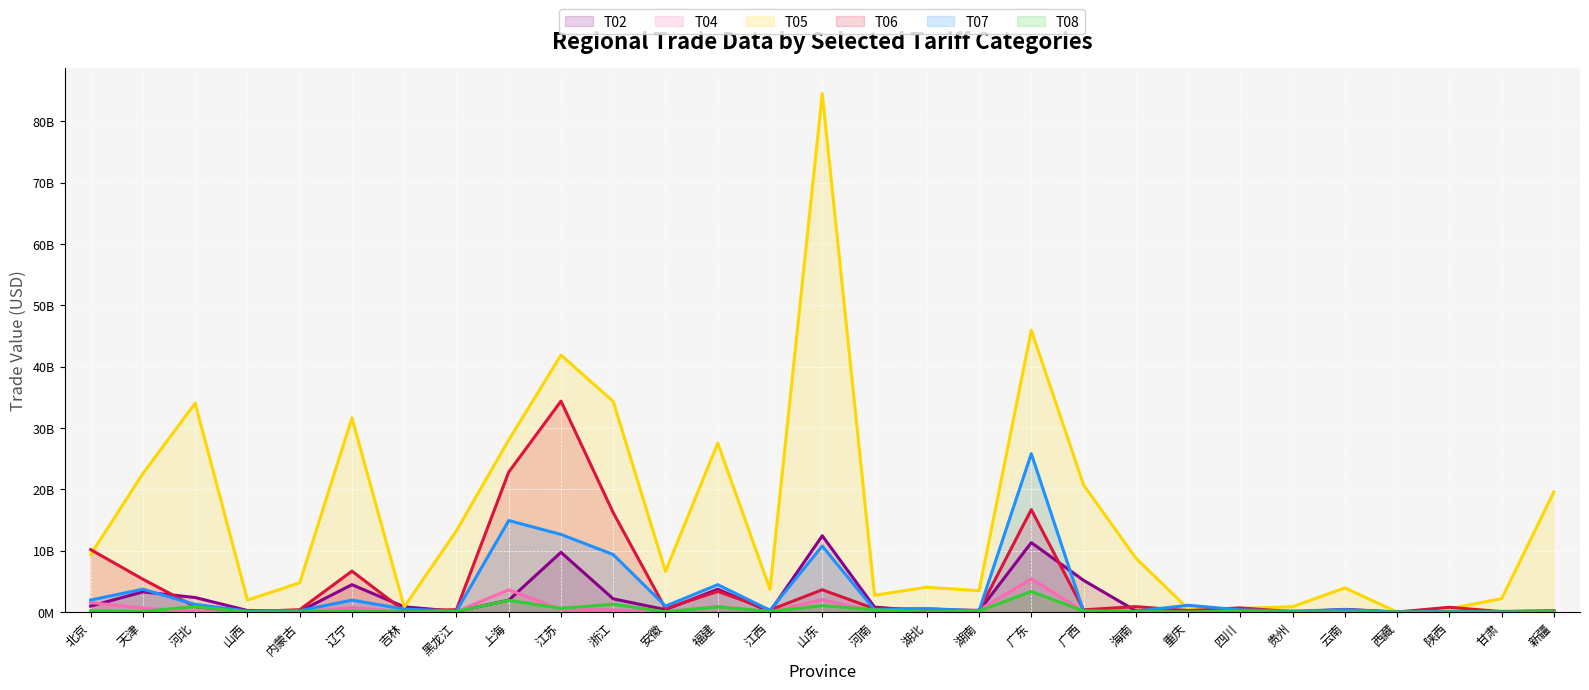

What is the difference between the second highest and minimum values in the T06 series?

22806782664